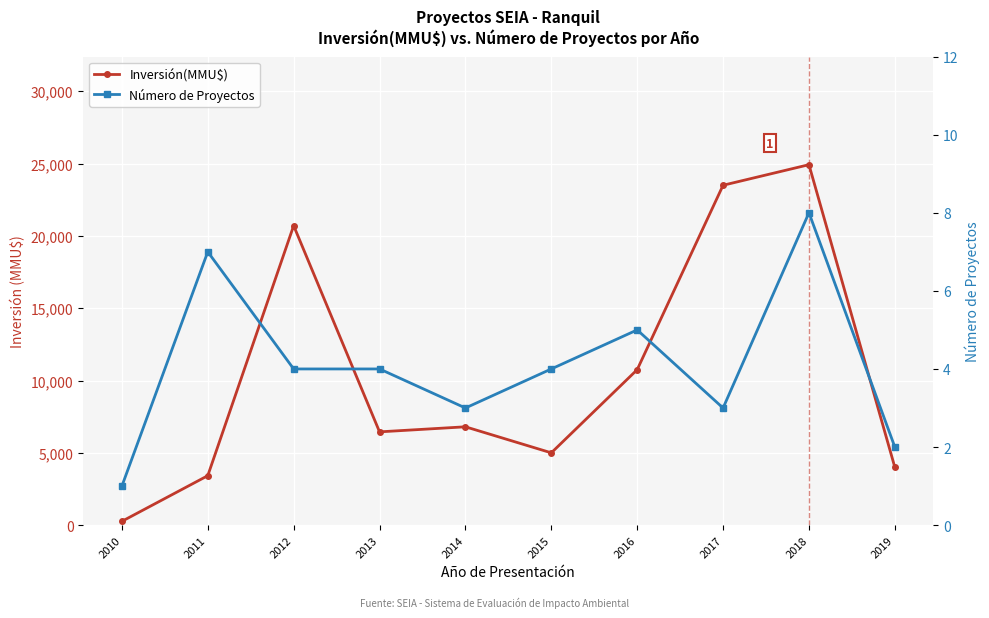

Which series changed the most between 2011 and 2016?

Inversión(MMU$)